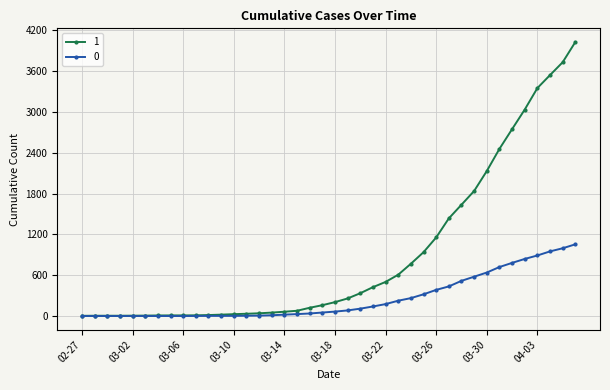

At how many categories does at least one series exceed 2062?

8